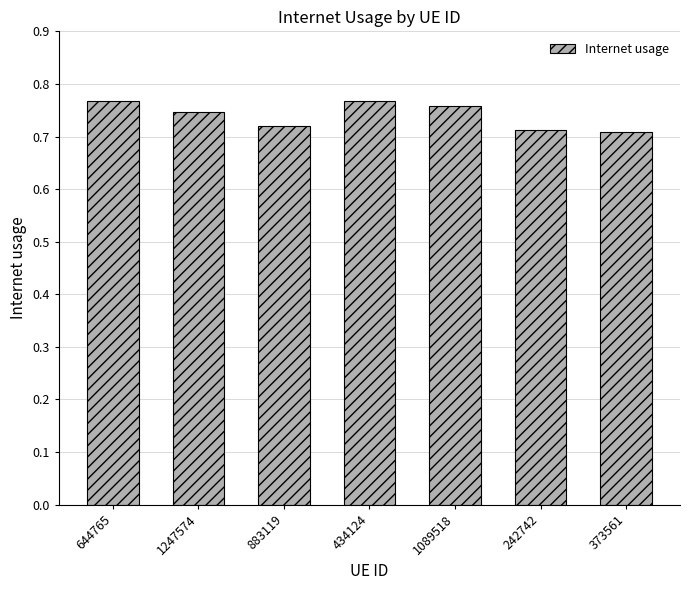

How many values are between 0 and 1?

7